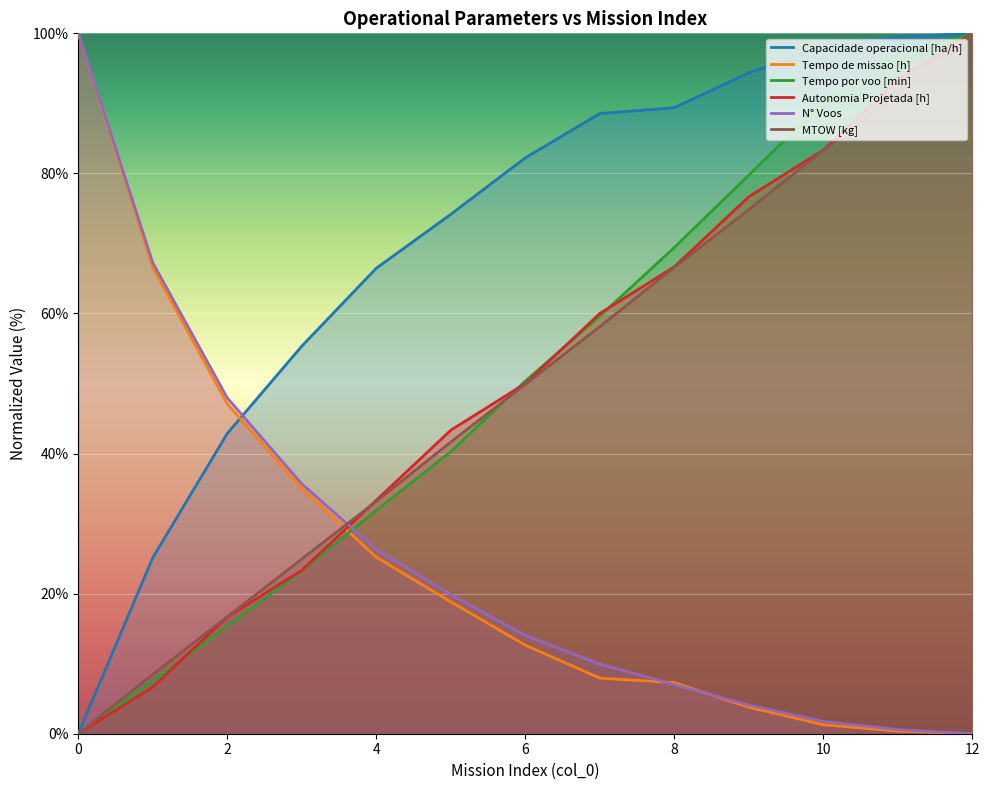

Does the chart display data point markers on the line(s)?

No